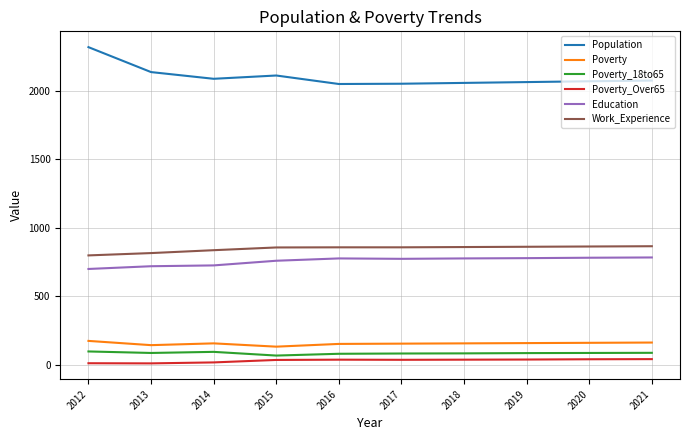

What is the spread (max minus min) of values at 2014?

2070